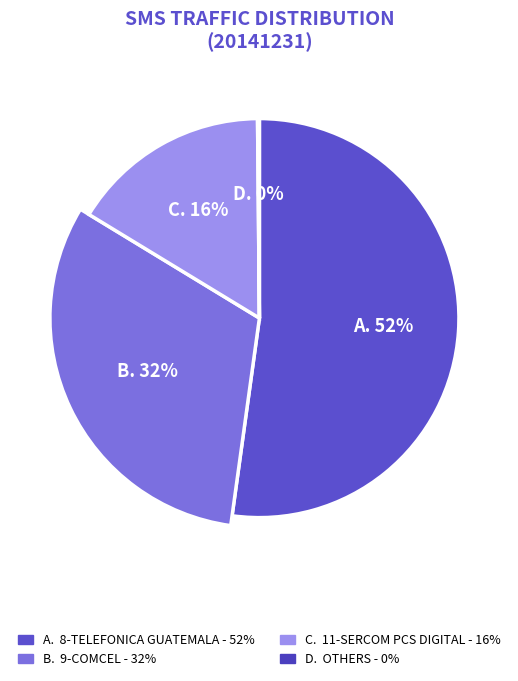

Is 33-OPTEL the majority of the pie?

No